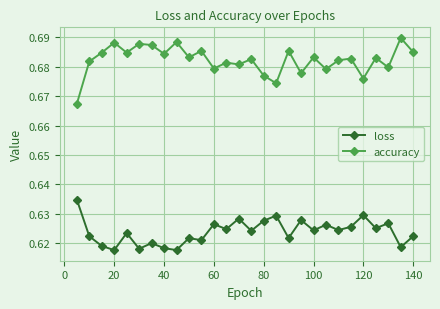

Rank the series by their maximum value, from highest to lowest.

accuracy, loss